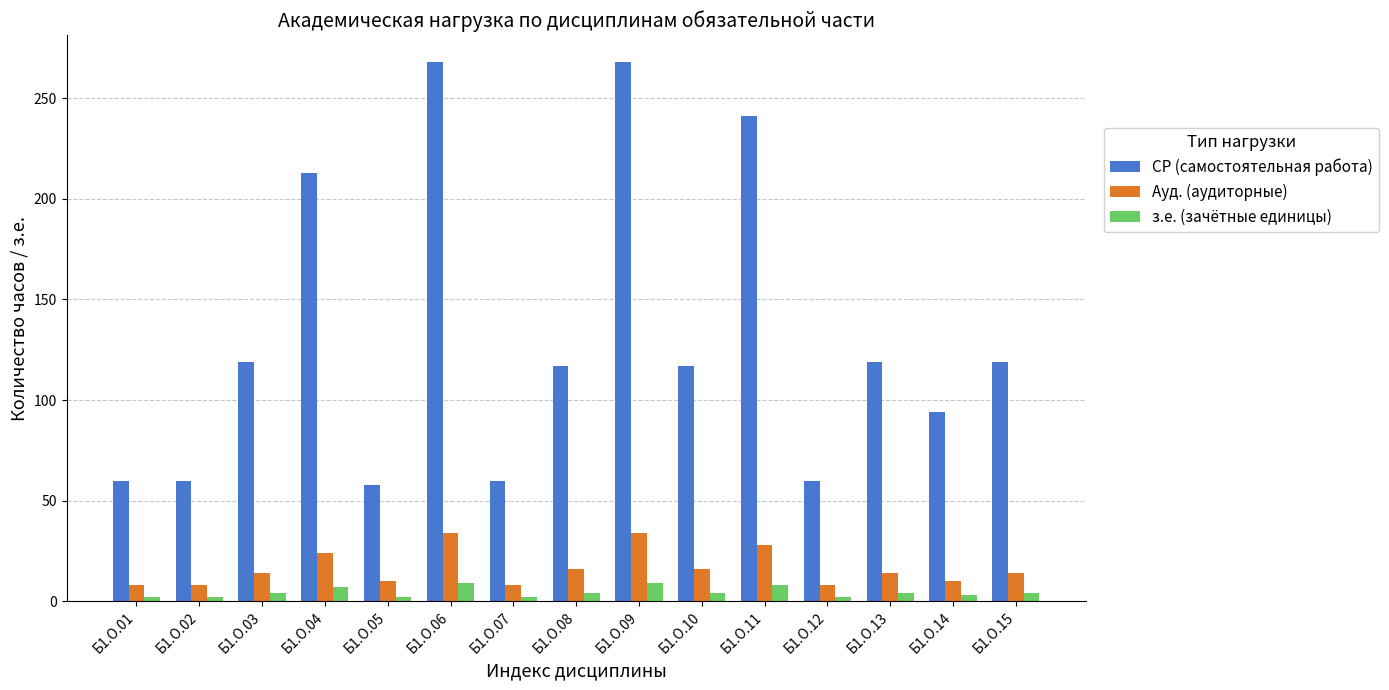

List the series in order of their peak value, highest first.

СР (самостоятельная работа), Ауд. (аудиторные), з.е. (зачётные единицы)